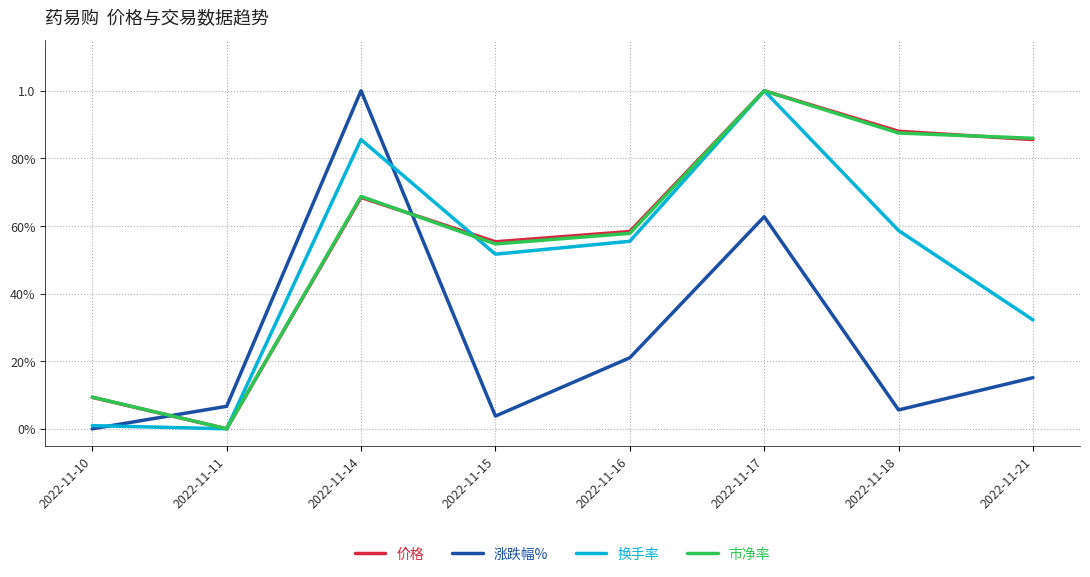

At which label is 市净率 closest to 0?

2022-11-11